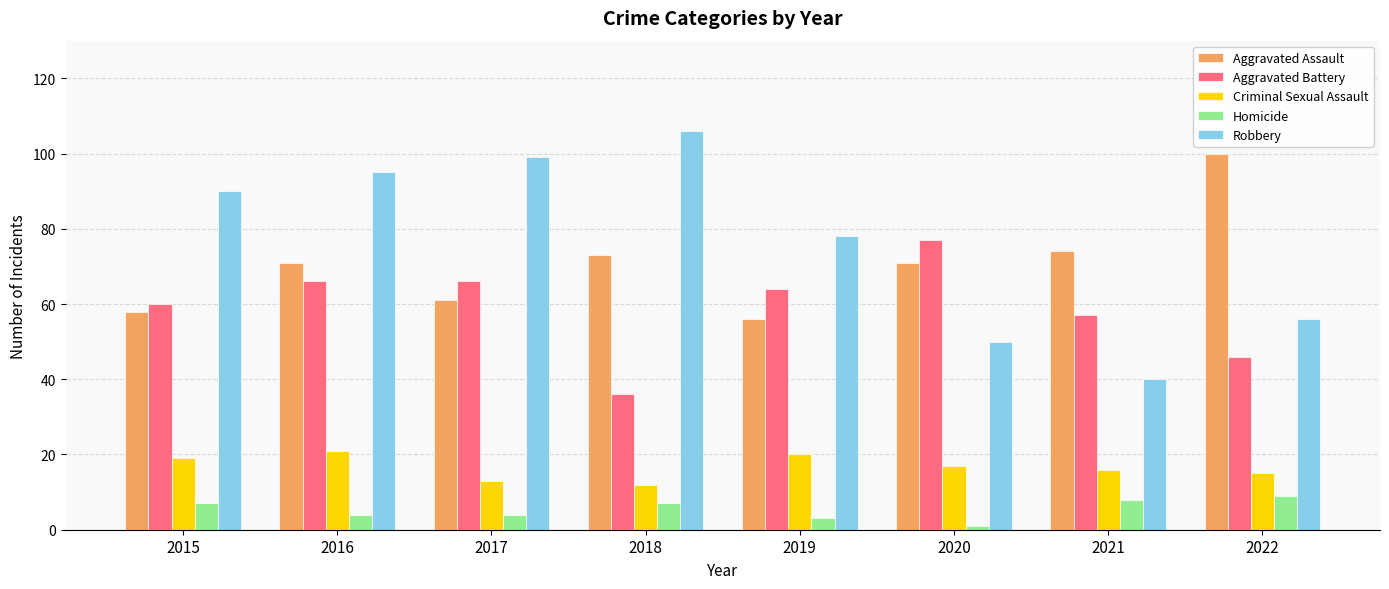

Which series changed the most between 2018 and 2022?

Robbery